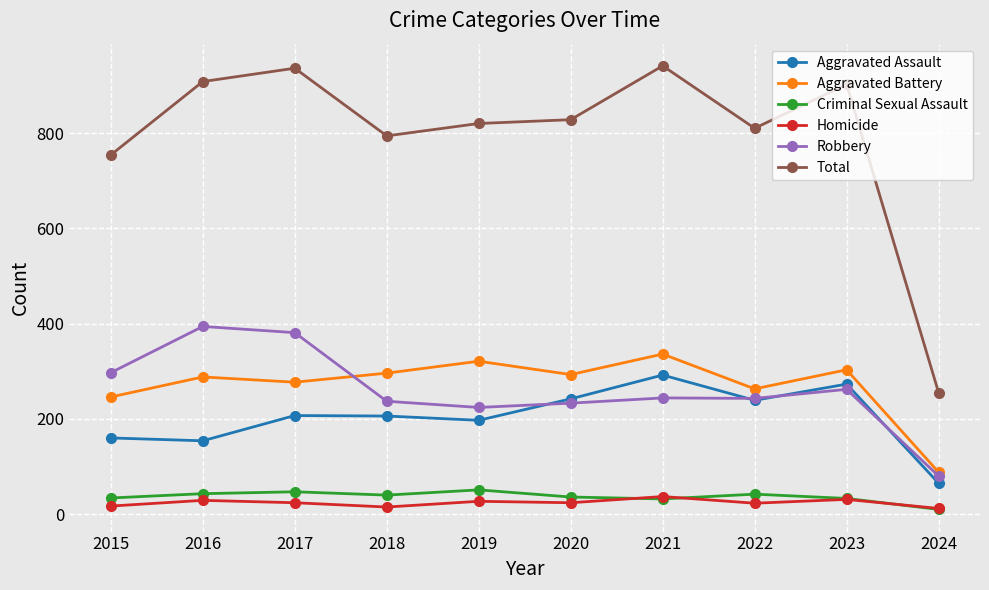

How many lines are shown in the chart?

6